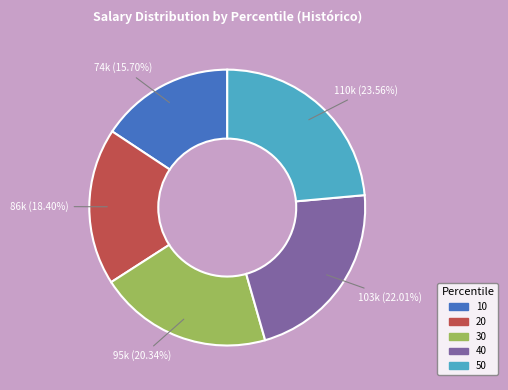

To the nearest percent, what is the difference between the 50 and 20 slice percentages?

5%